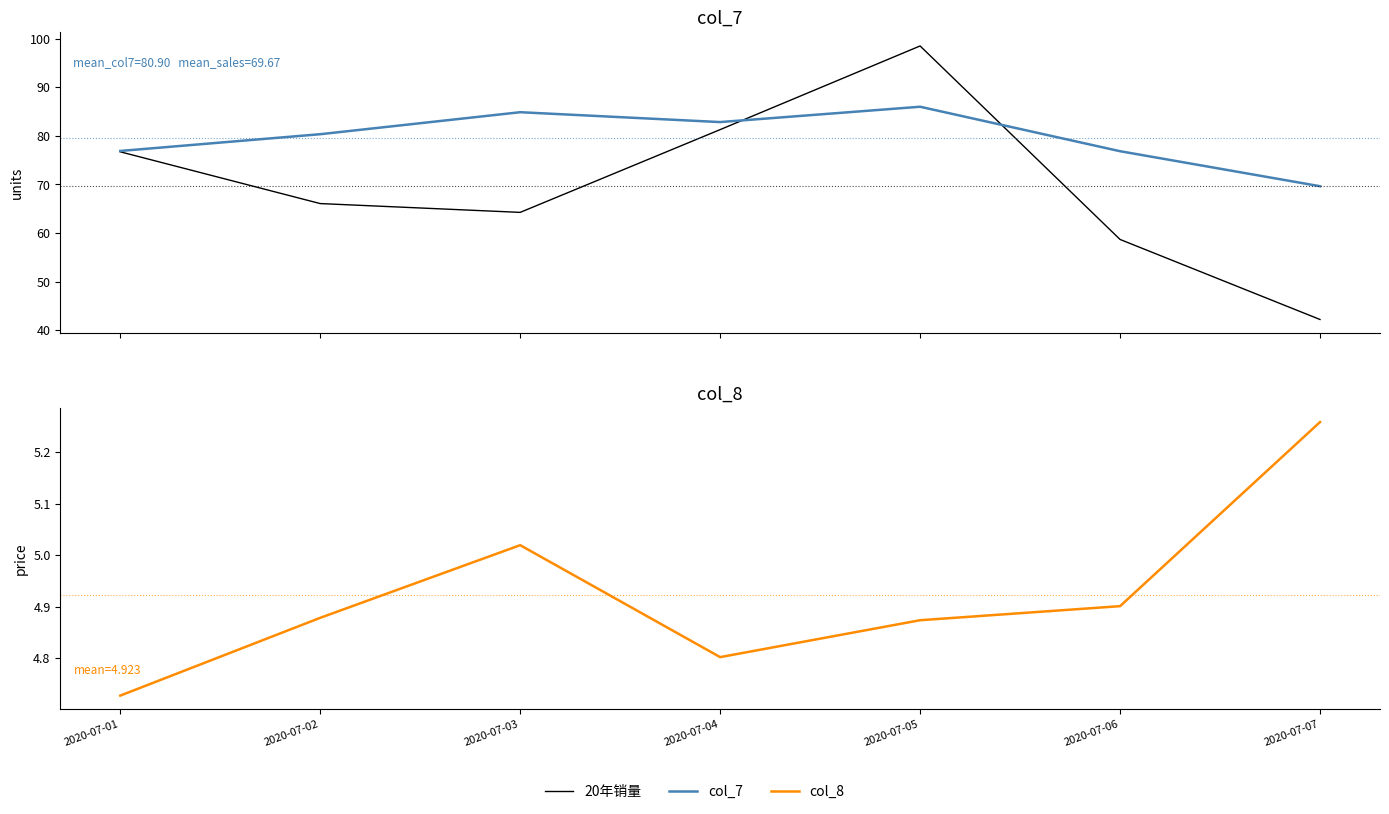

What is the difference between the 20年销量 values at 2020-07-01 and 2020-07-04?

4.6